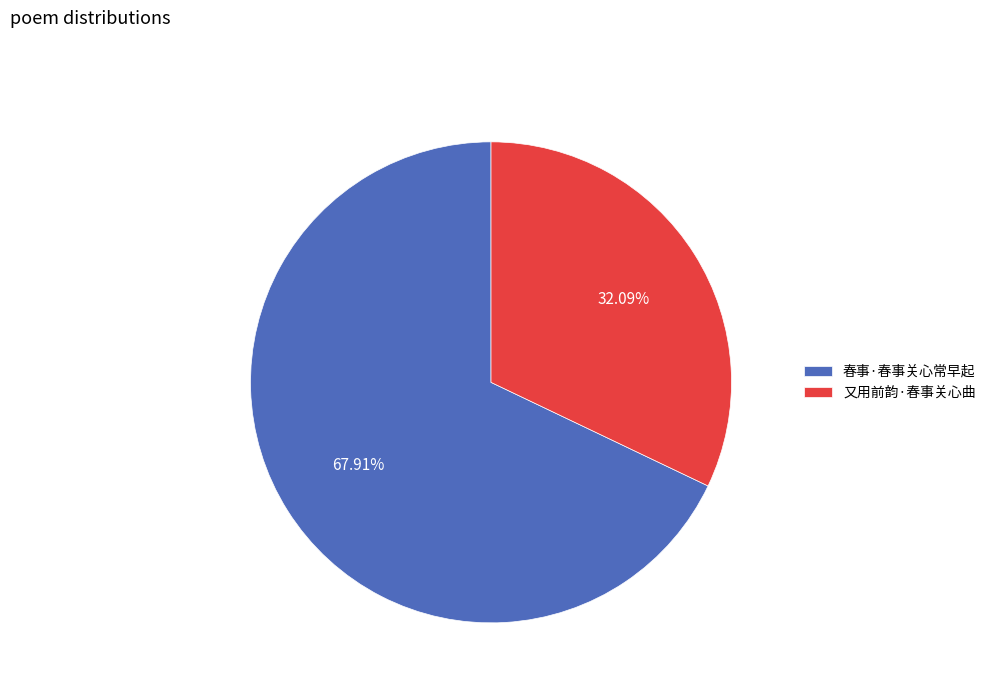

To the nearest percent, what portion does 又用前韵·春事关心曲 represent?

32%